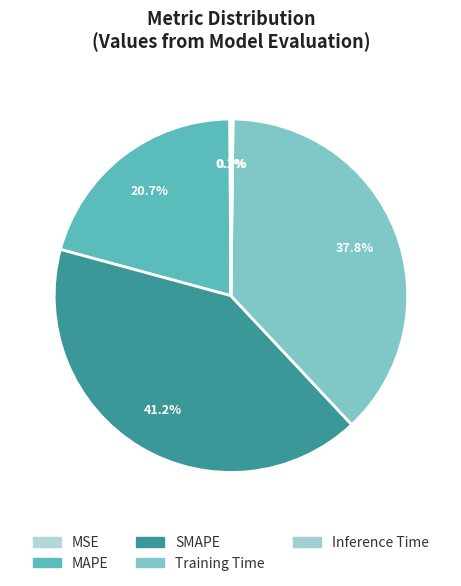

Does SMAPE represent more than half of the total?

No